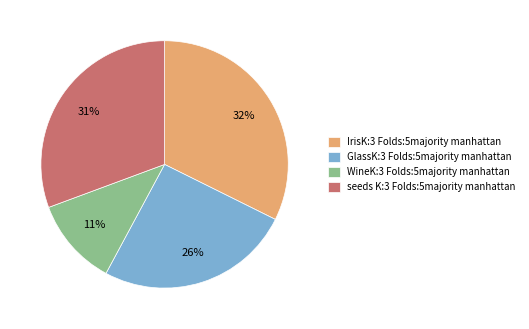

True or false: GlassK:3 Folds:5majority manhattan accounts for 15% of the total.

False